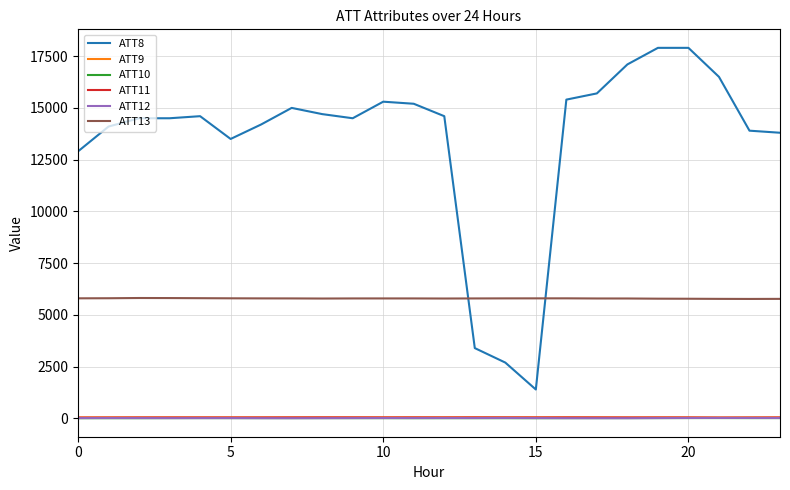

At how many categories does at least one series exceed 11671?

21